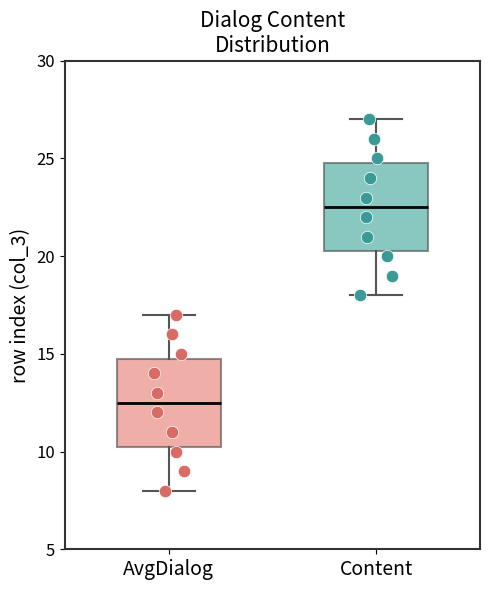

Reading left to right, transcribe this box plot: for each box, give where its median line is, the range the box spans, and where its two whiskers end, as read against the y-axis. The values are not printed on the chart, so give them approximately, as read against the axis.

AvgDialog: median 12.5, box 10.5 to 15.0, whiskers 8.0 to 17.0
Content: median 22.5, box 20.5 to 25.0, whiskers 18.0 to 27.0